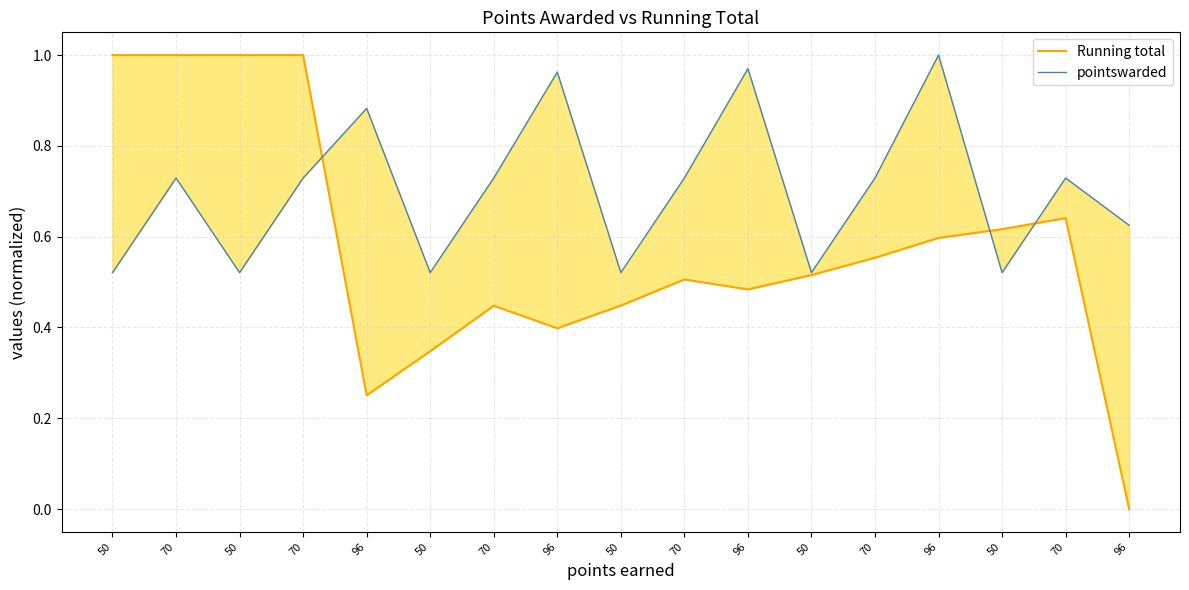

List the series in order of their peak value, highest first.

Running total, pointswarded